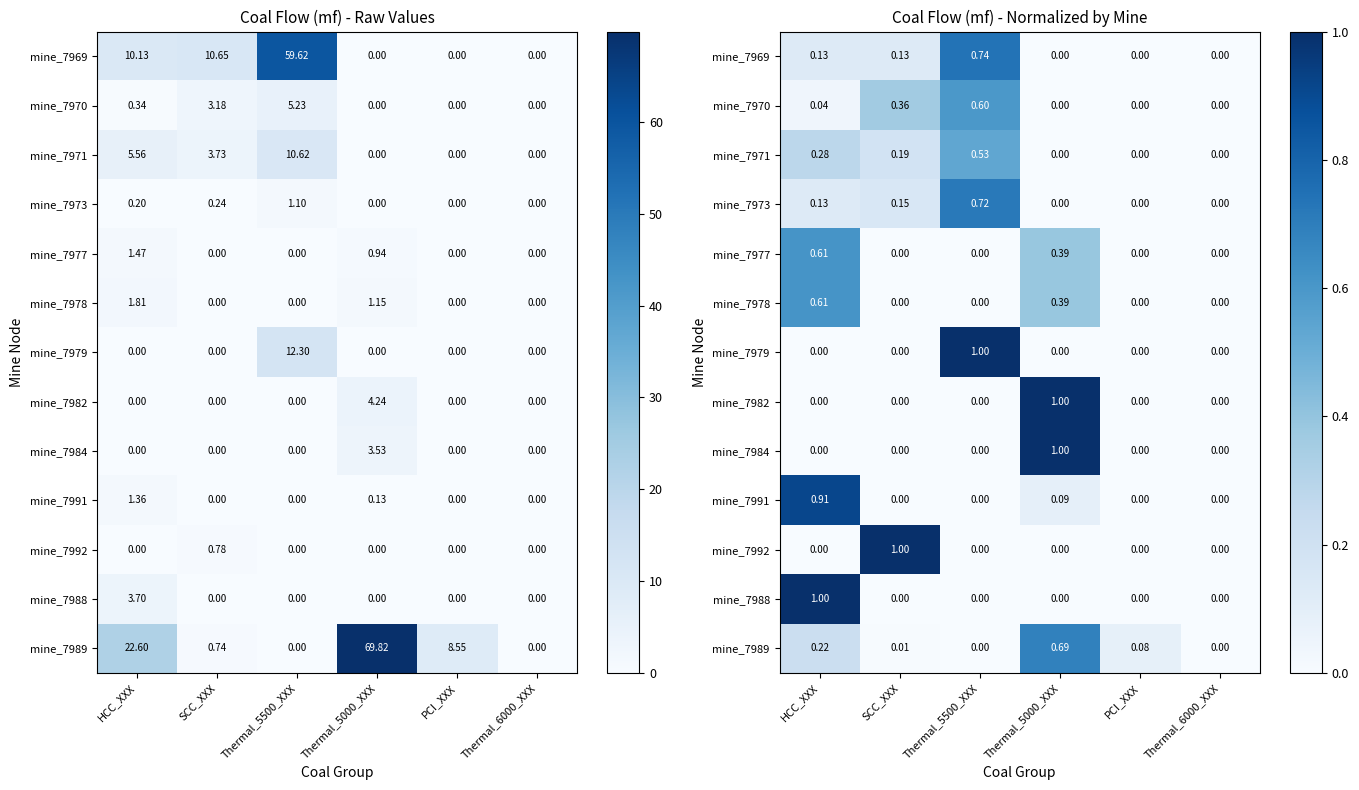

What is the total value across all series at PCI_XXX?

0.1